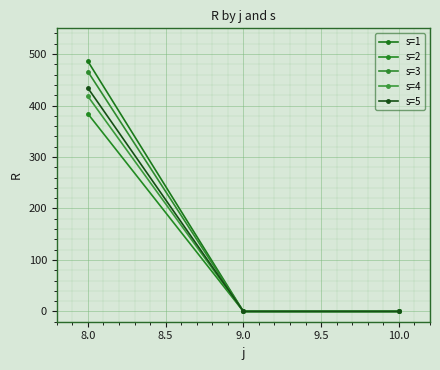

How many s=2 values are between 0 and 384?

3